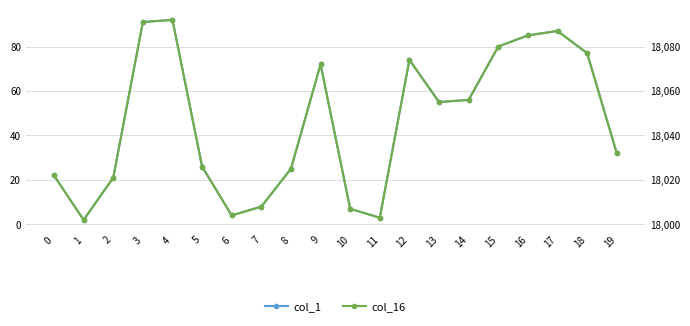

How many distinct data groups are displayed?

2